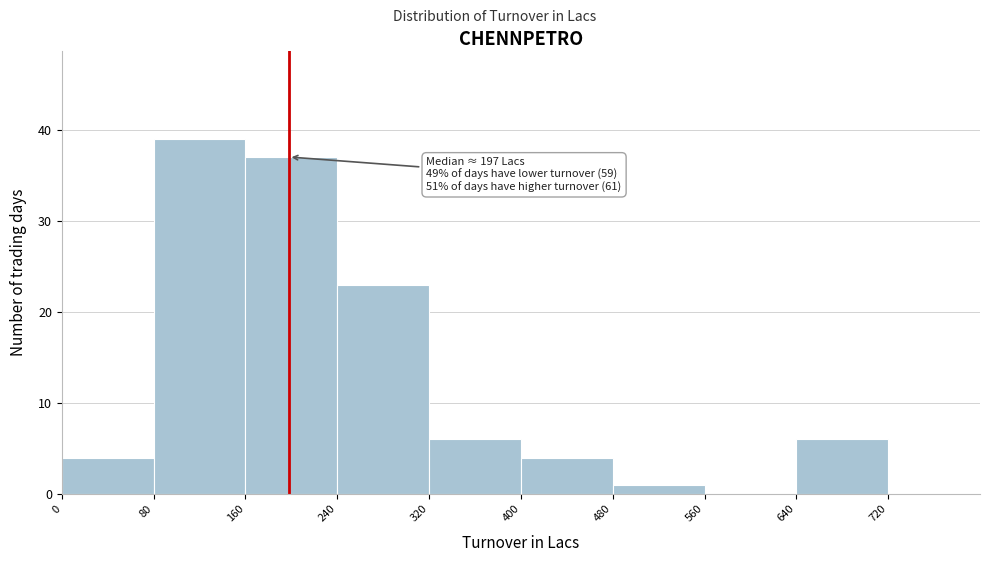

Which range on the x-axis has the tallest bar?

80 to 160